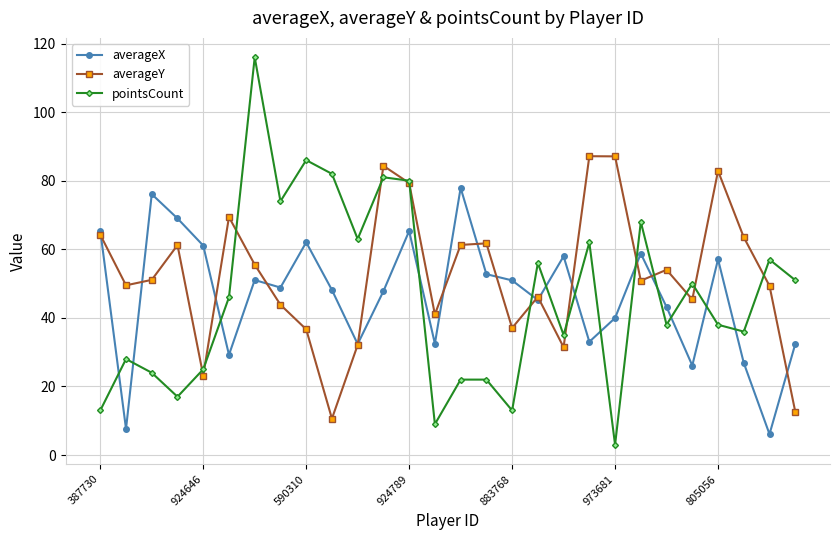

What is the minimum value shown in the chart?

3.0